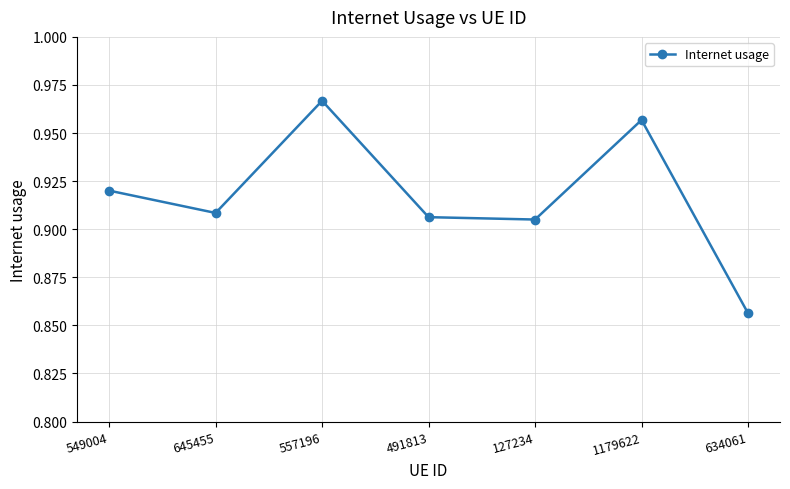

Is this an area chart (filled region under the line)?

No